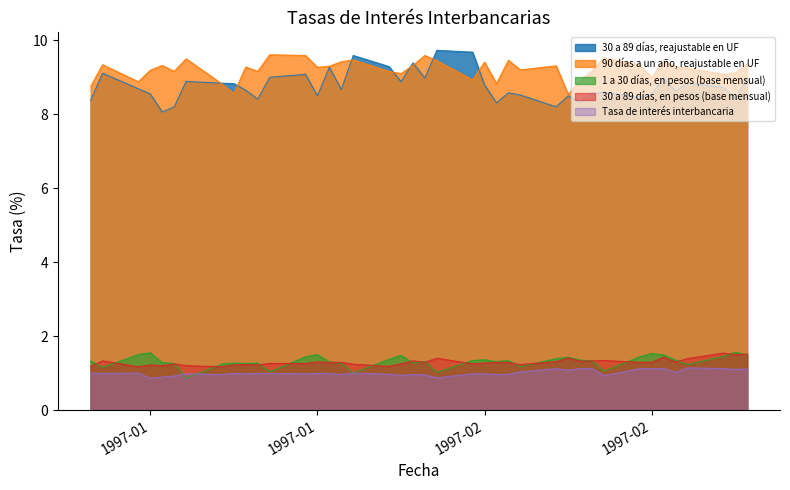

Rank the series at 17-01-1997 from lowest to highest value.

Tasa de interés interbancaria, 1 a 30 días, en pesos (base mensual), 30 a 89 días, en pesos (base mensual), 30 a 89 días, reajustable en UF, 90 días a un año, reajustable en UF